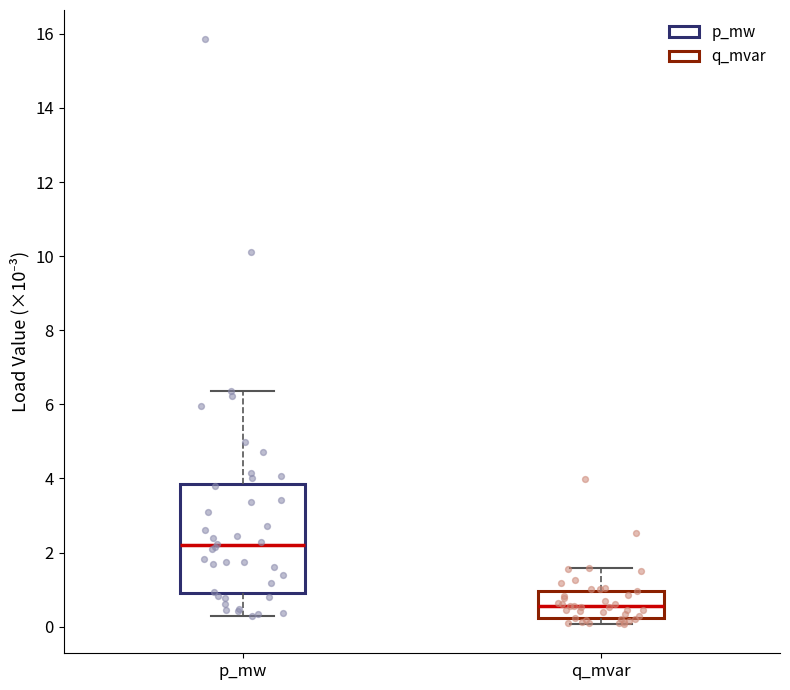

Which box has the lowest median line?

q_mvar